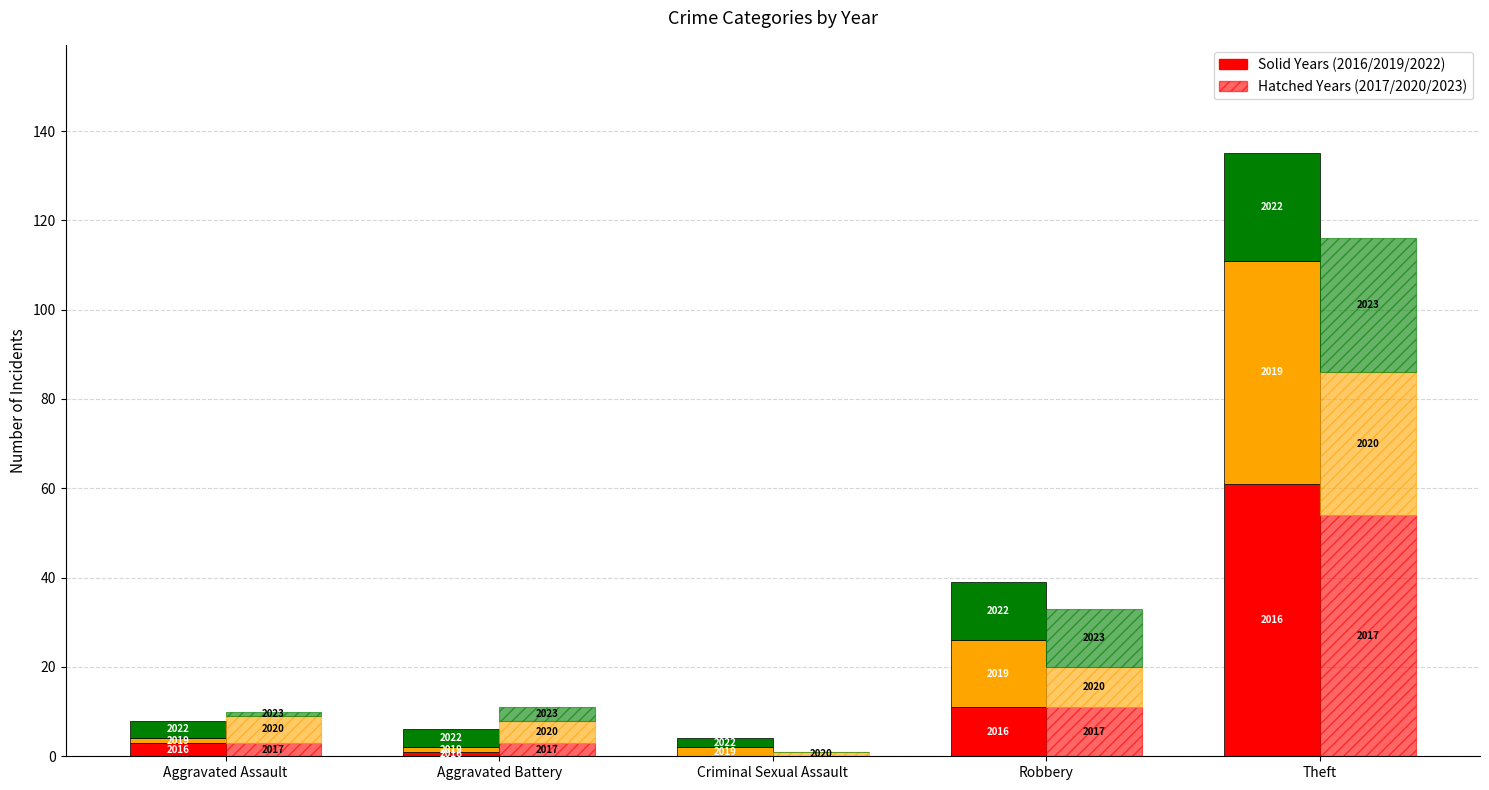

What position from the left is Aggravated Battery?

2